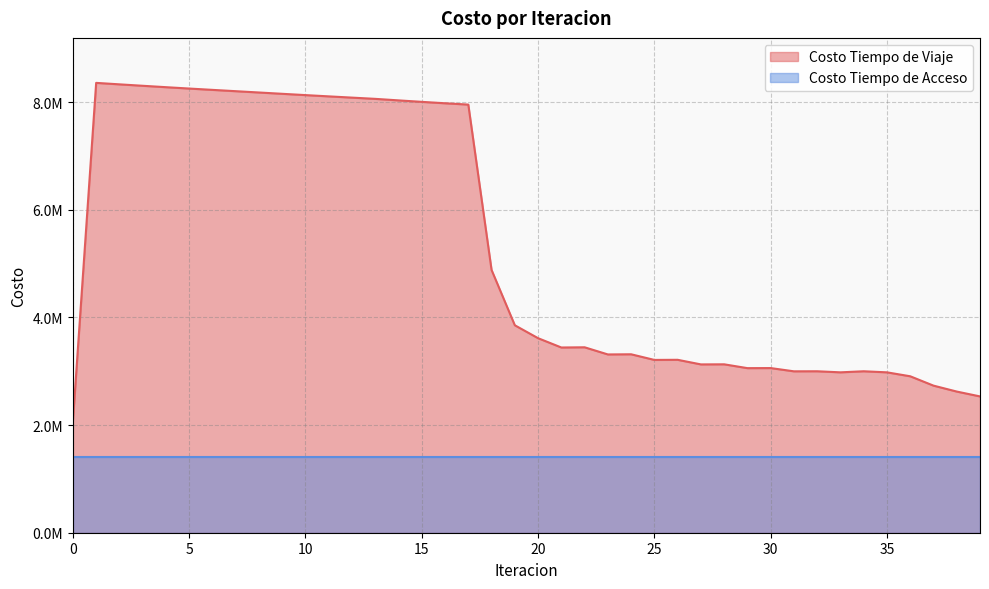

Count the number of categories in the chart.

40